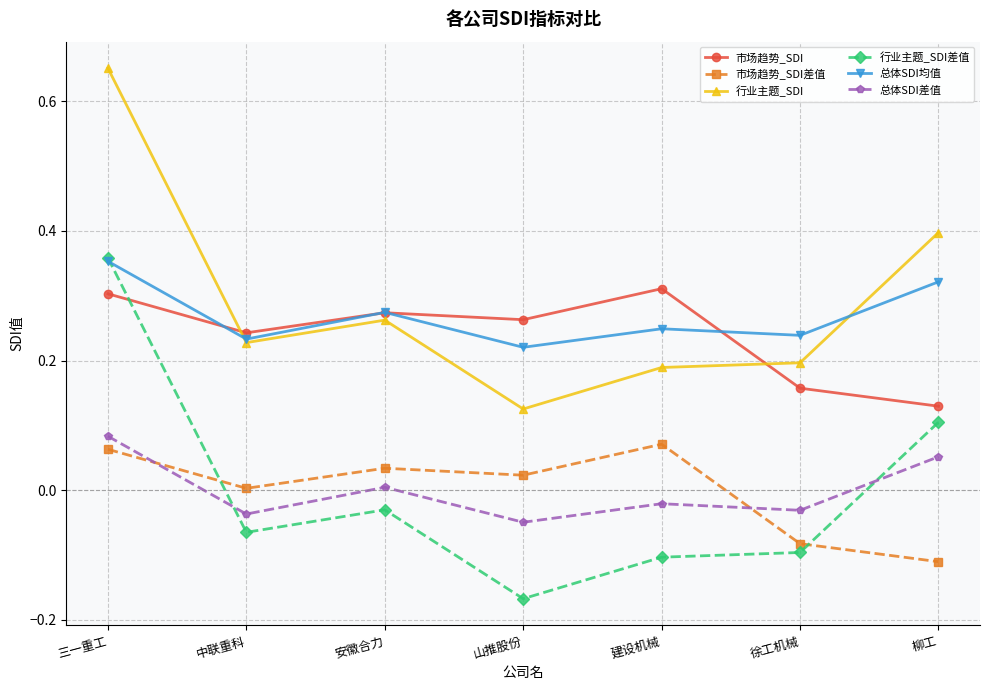

What position from the left is 安徽合力?

3